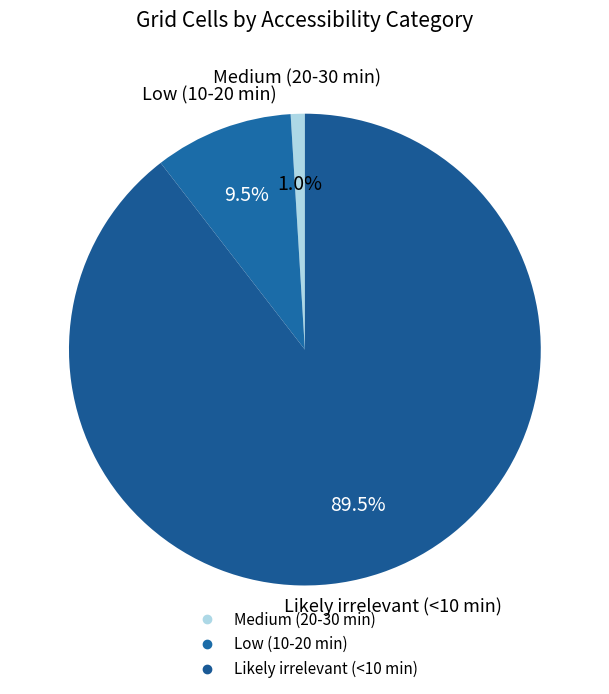

To the nearest percent, what is the difference between the Medium (20-30 min) and Likely irrelevant (<10 min) slice percentages?

89%